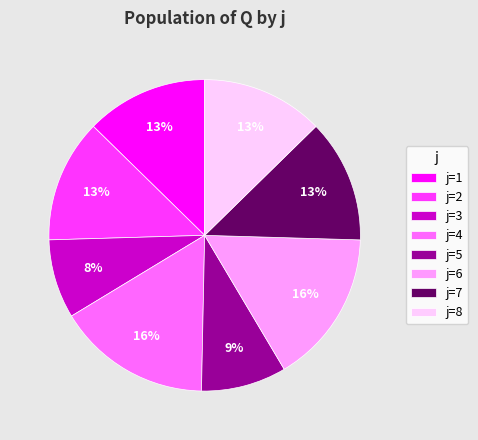

What is the smallest slice in the pie chart?

j=3